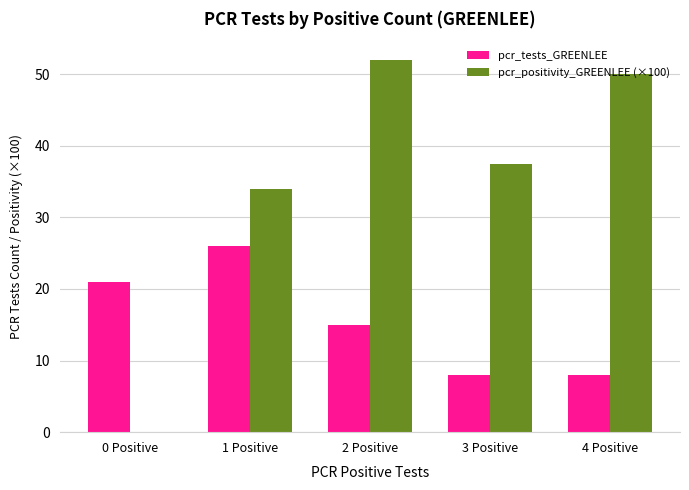

What is the spread (max minus min) of values at 2 Positive?

37.0